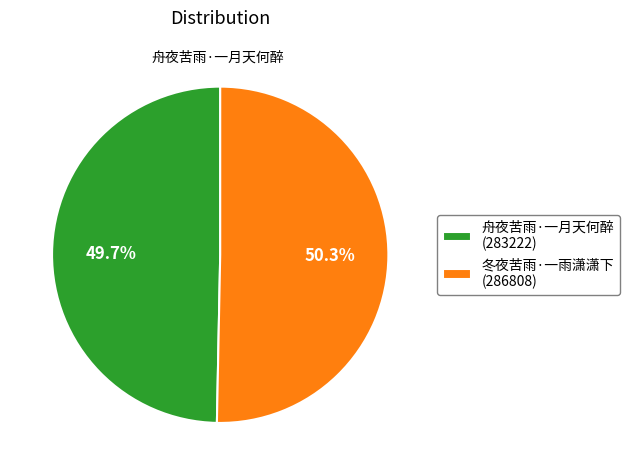

True or false: 舟夜苦雨·一月天何醉 accounts for 50% of the total.

True